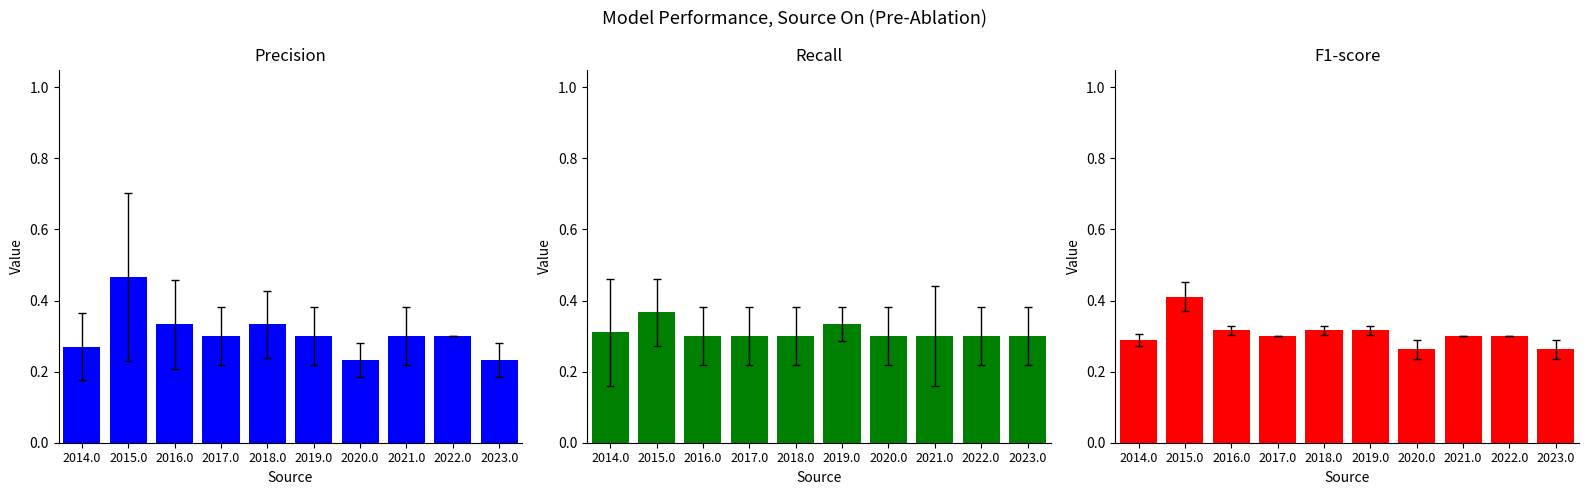

Reading left to right, list all the values displayed in this chart.

Precision: 2014.0=0.3	2015.0=0.5	2016.0=0.3	2017.0=0.3	2018.0=0.3	2019.0=0.3	2020.0=0.2	2021.0=0.3	2022.0=0.3	2023.0=0.2
Recall: 2014.0=0.3	2015.0=0.4	2016.0=0.3	2017.0=0.3	2018.0=0.3	2019.0=0.3	2020.0=0.3	2021.0=0.3	2022.0=0.3	2023.0=0.3
F1-score: 2014.0=0.3	2015.0=0.4	2016.0=0.3	2017.0=0.3	2018.0=0.3	2019.0=0.3	2020.0=0.3	2021.0=0.3	2022.0=0.3	2023.0=0.3